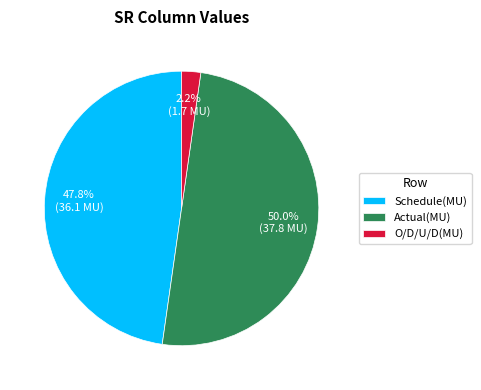

To the nearest percent, what is the average slice percentage?

33%